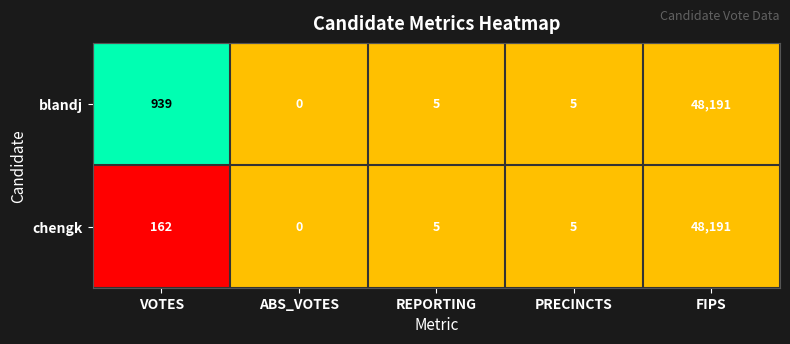

What is the total value across all series at VOTES?

1101